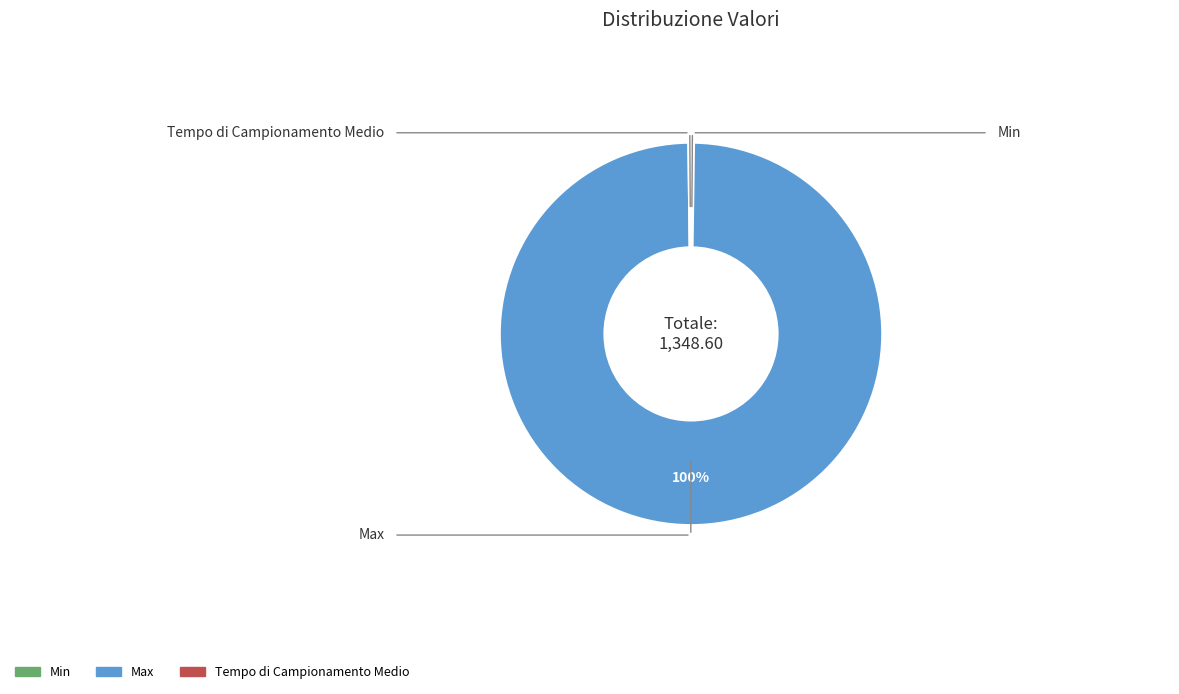

What is the majority slice?

Max